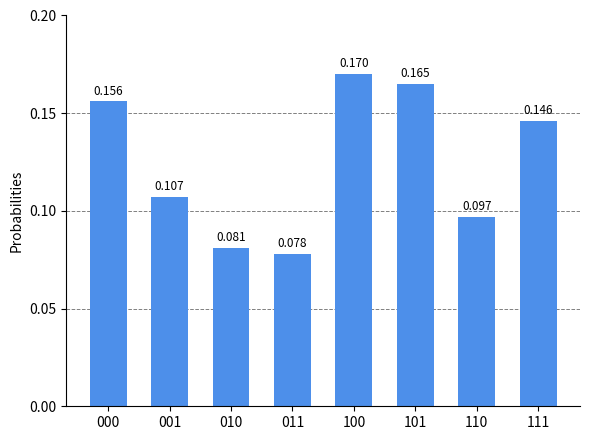

What is the greatest value displayed?

0.2